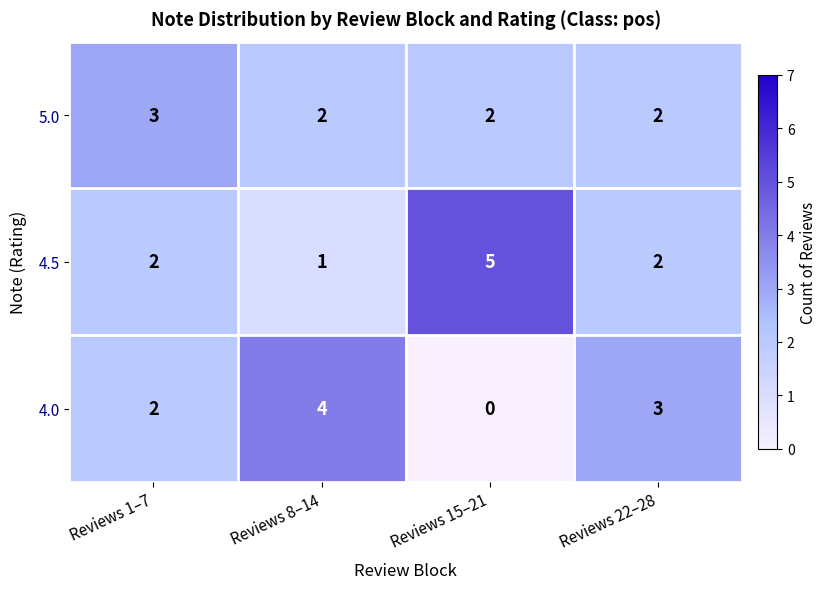

List the series in order of their peak value, lowest first.

5.0, 4.0, 4.5